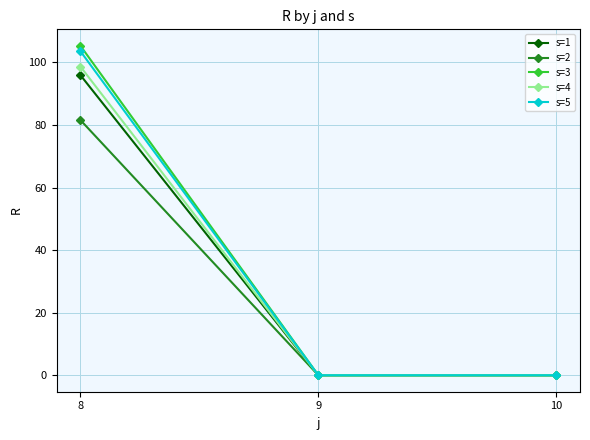

At which category does the chart reach its peak across all series?

8